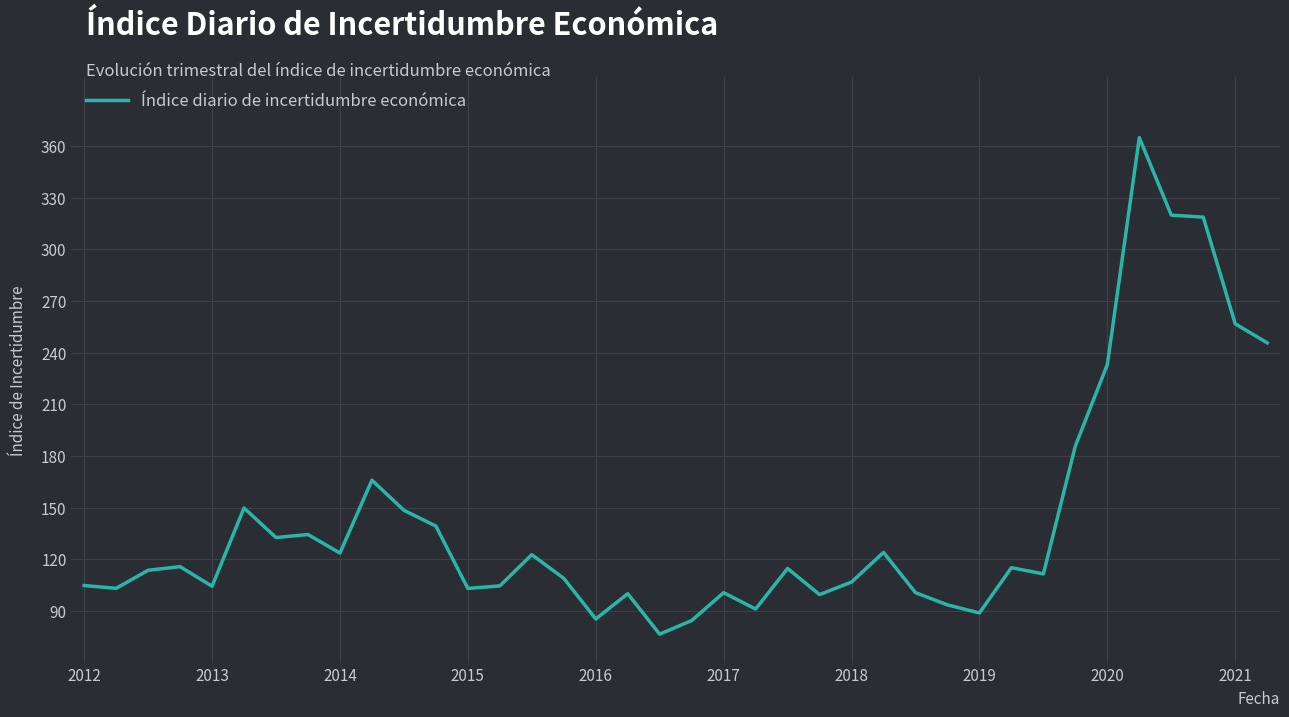

What is the smallest value displayed?

76.5